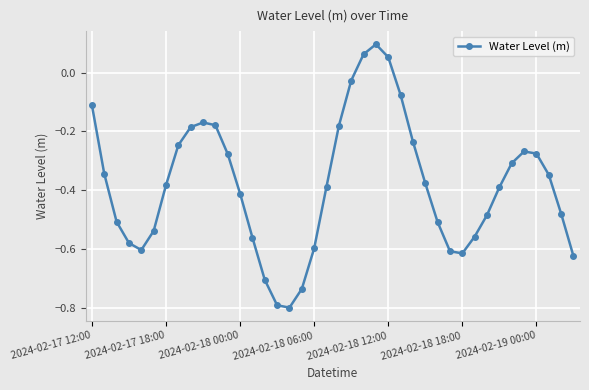

How many points are higher than both their immediate neighbors (excluding endpoints)?

3